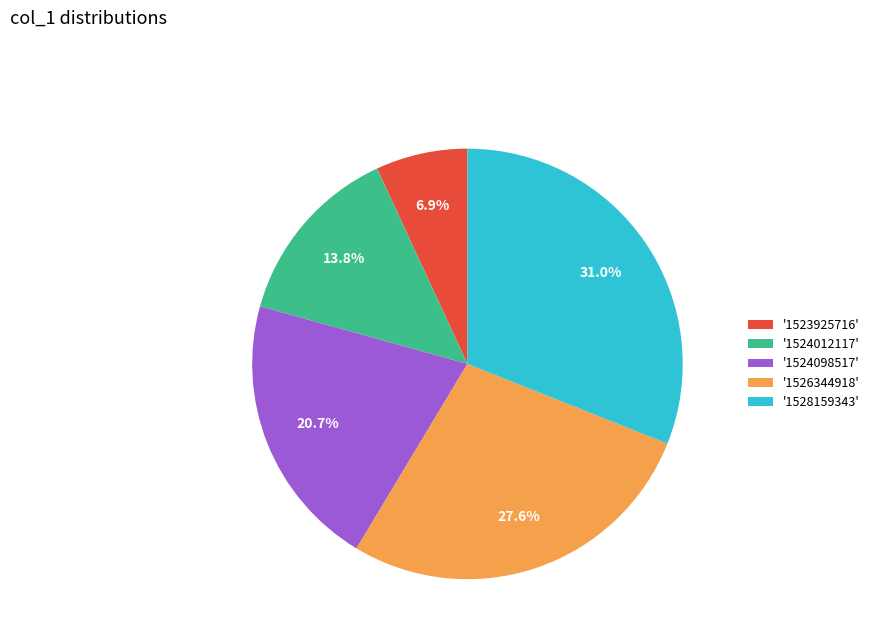

Approximately how many times larger is the value at '1526344918' compared to '1528159343'?

0.9